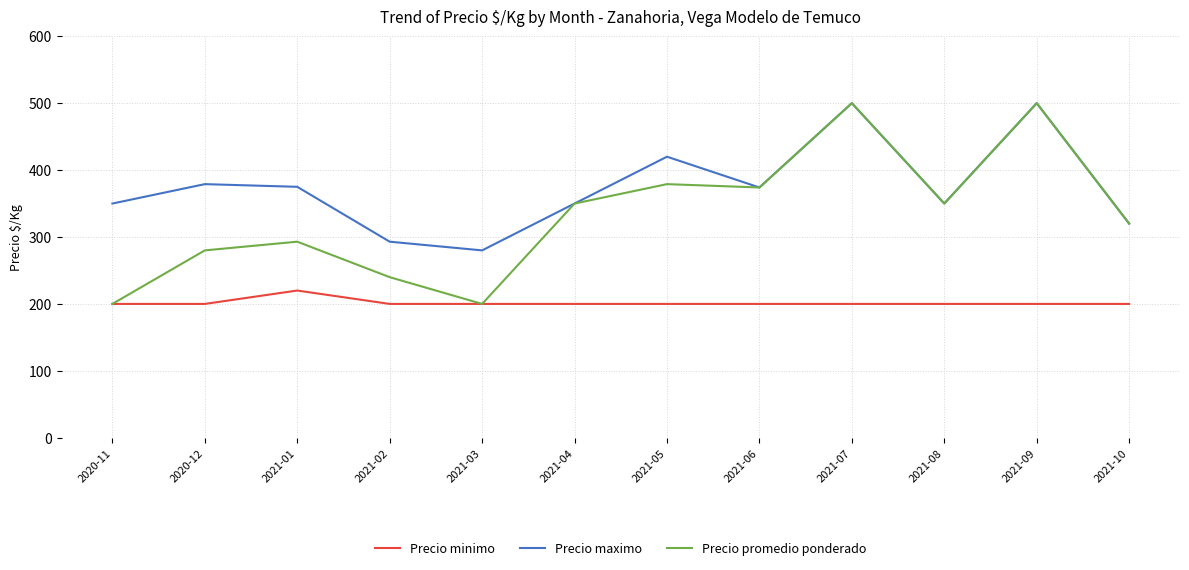

Which series changed the most between 2020-11 and 2021-01?

Precio promedio ponderado